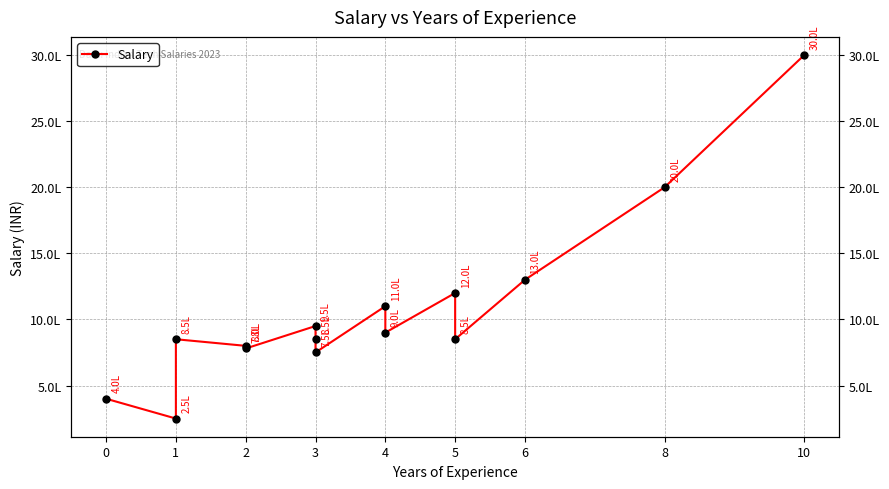

What is the maximum value shown in the chart?

3000000